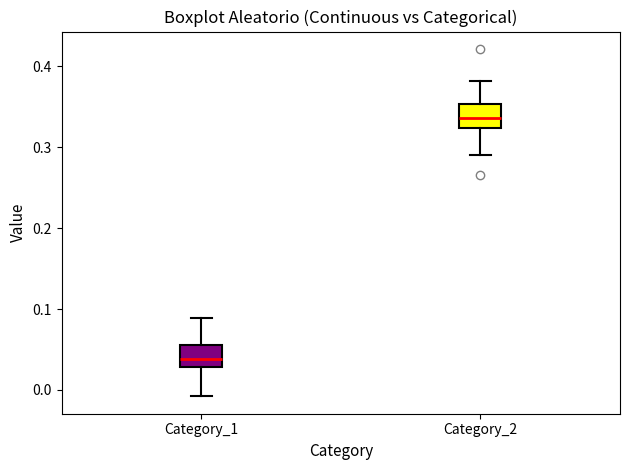

Where does the upper whisker of the box for Category_1 end on the y-axis? The values are not printed on the chart, so give them approximately, as read against the axis.

0.09